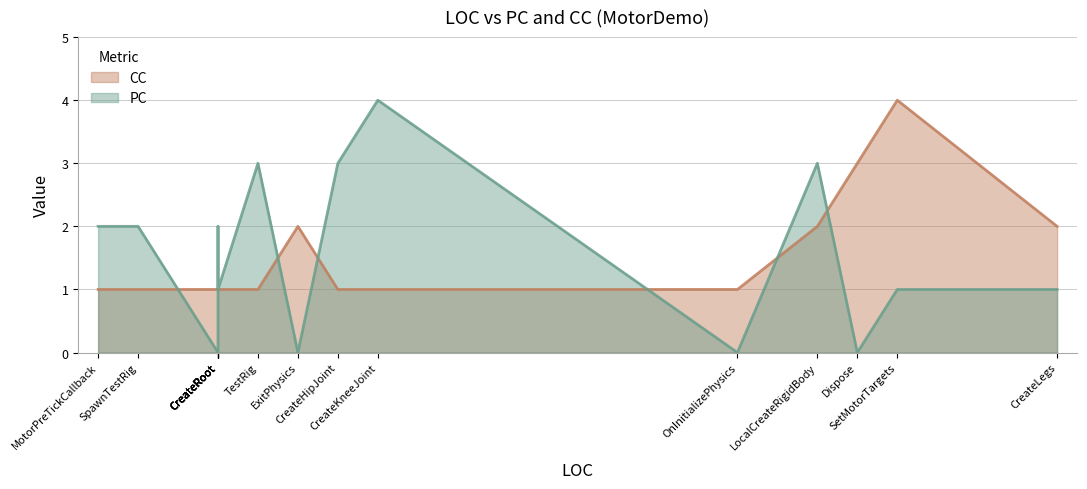

True or false: CC has a value of 0 at LocalCreateRigidBody.

False